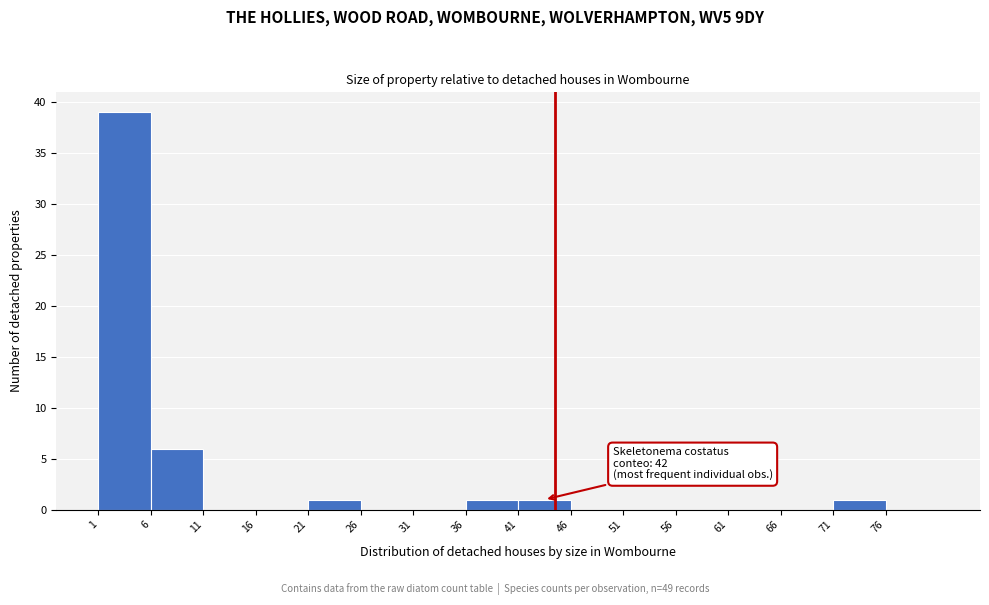

Which range on the x-axis has the tallest bar?

1 to 6